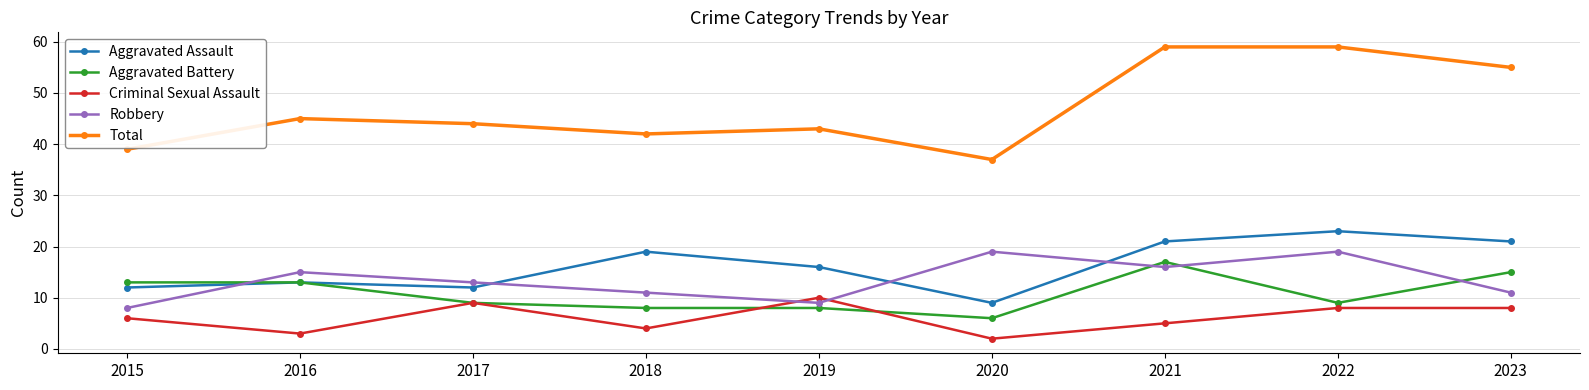

True or false: Aggravated Battery and Total intersect in this chart.

False